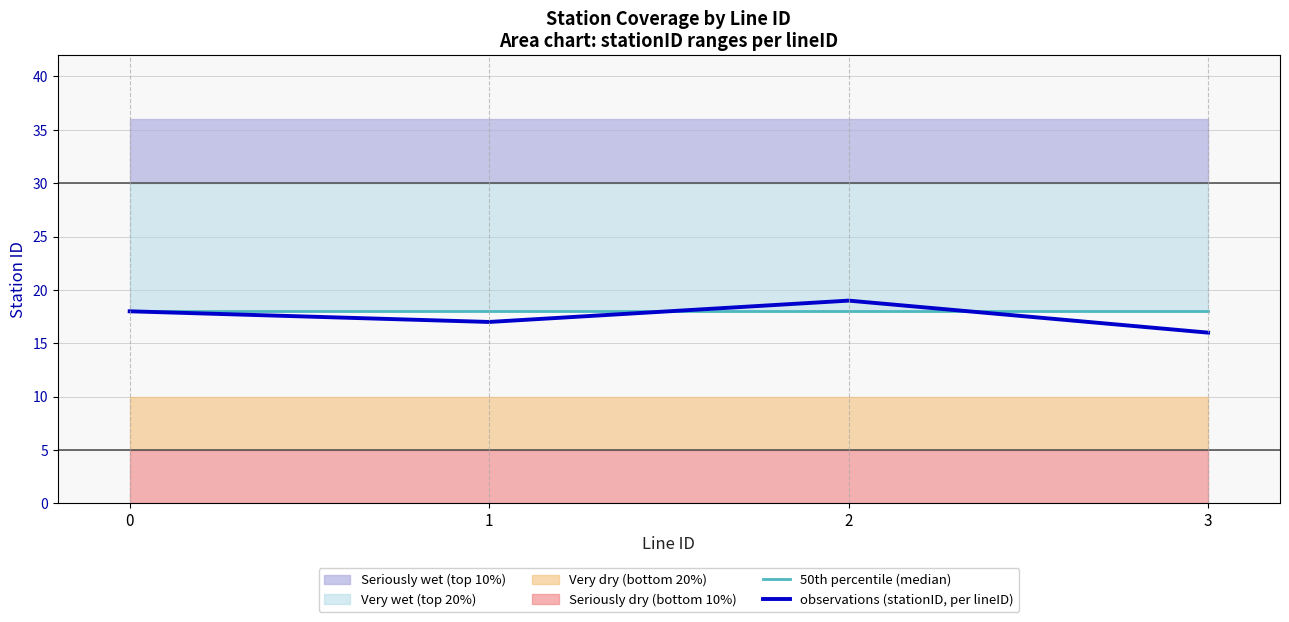

Is it true that observations (stationID, per lineID) equals 22 at 3?

False